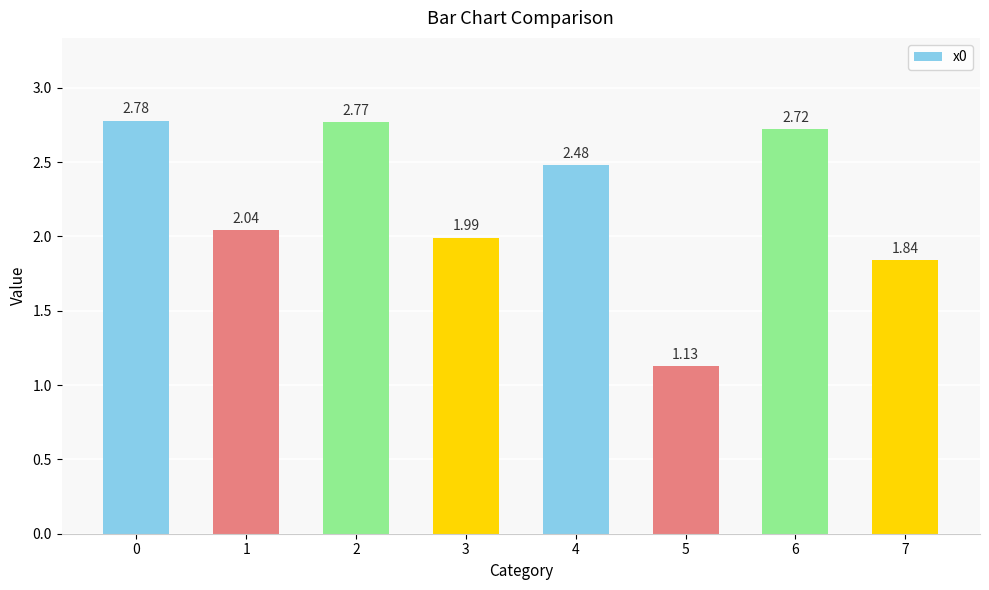

List the labels in order of value, smallest first.

5, 7, 3, 1, 4, 6, 2, 0